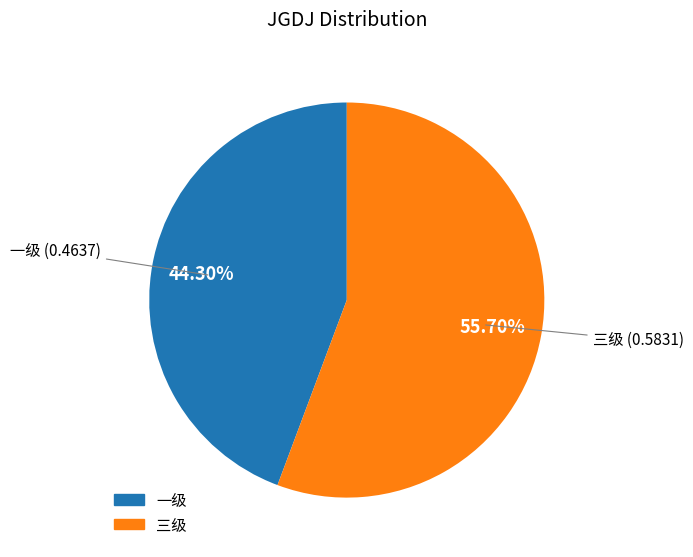

True or false: 三级 accounts for 56% of the total.

True